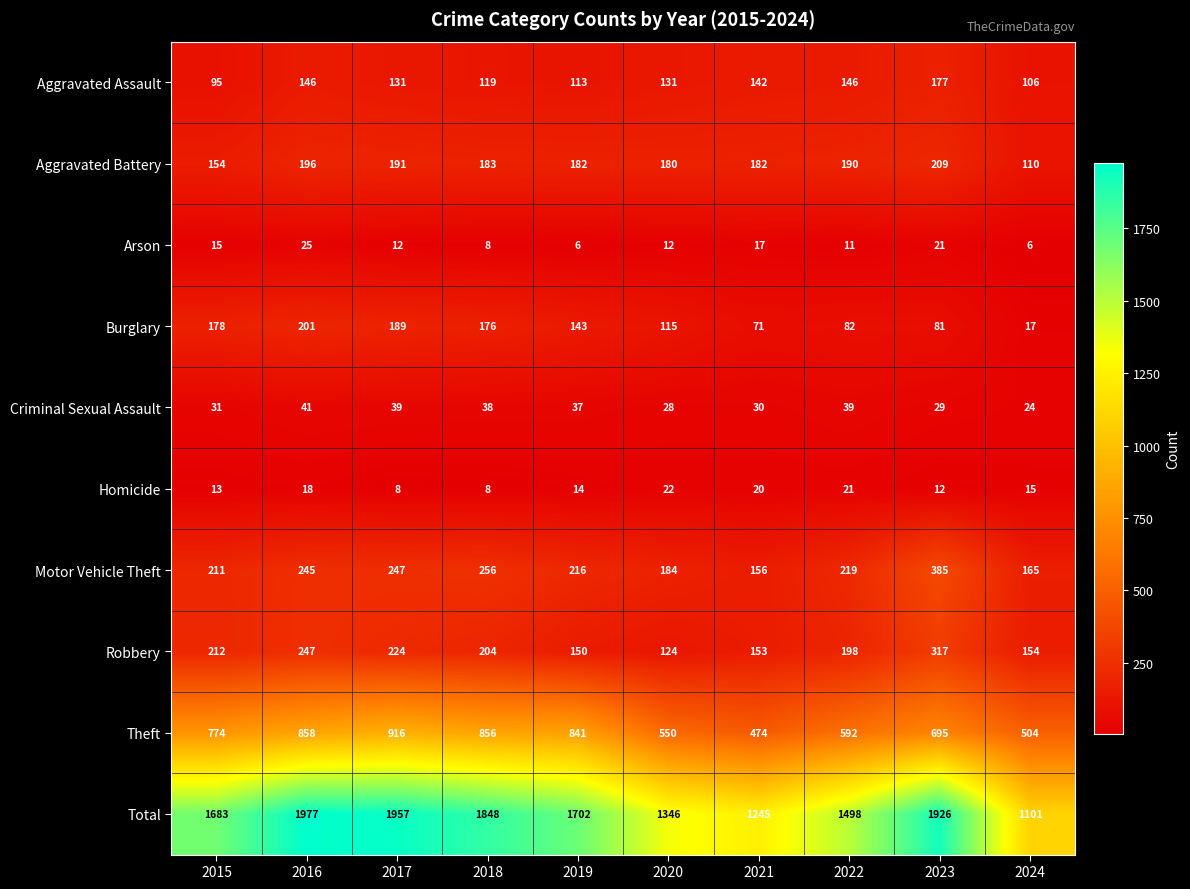

What is the difference between the maximum and minimum values in the Arson series?

19